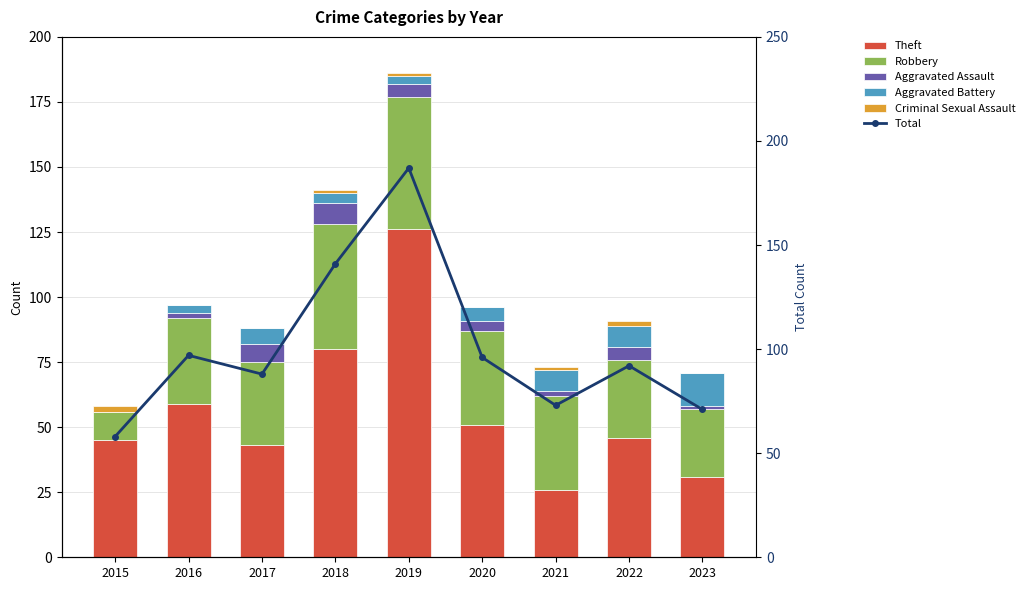

What is the difference between the highest and lowest values at 2020?

96